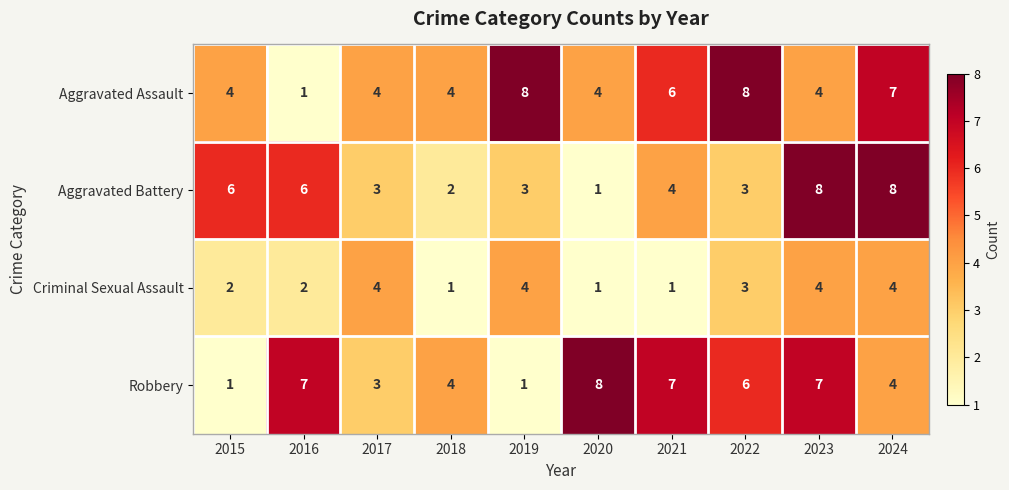

At which label does Criminal Sexual Assault first exceed 3?

2017